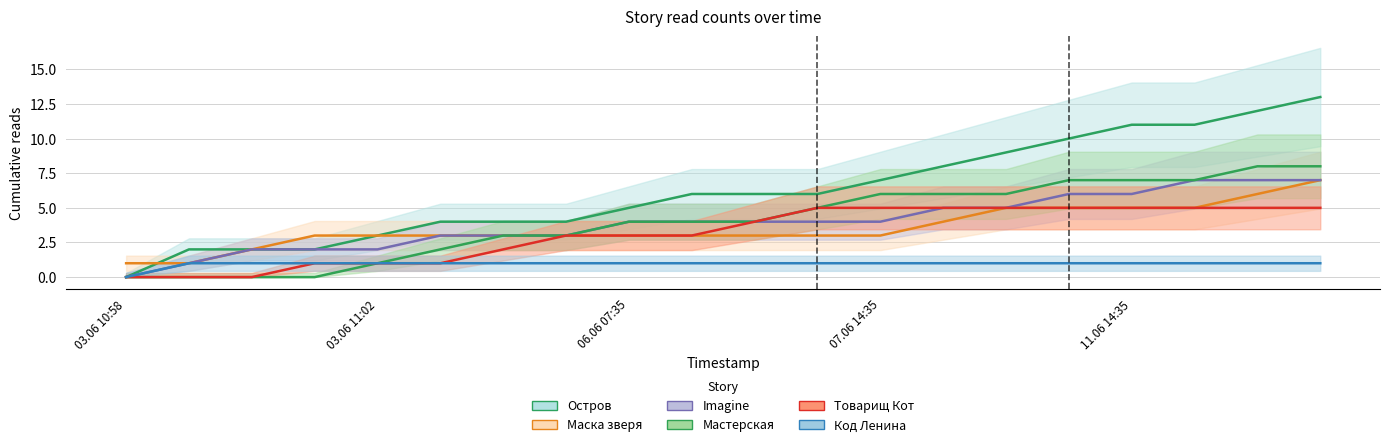

How many values in Мастерская are above zero?

16